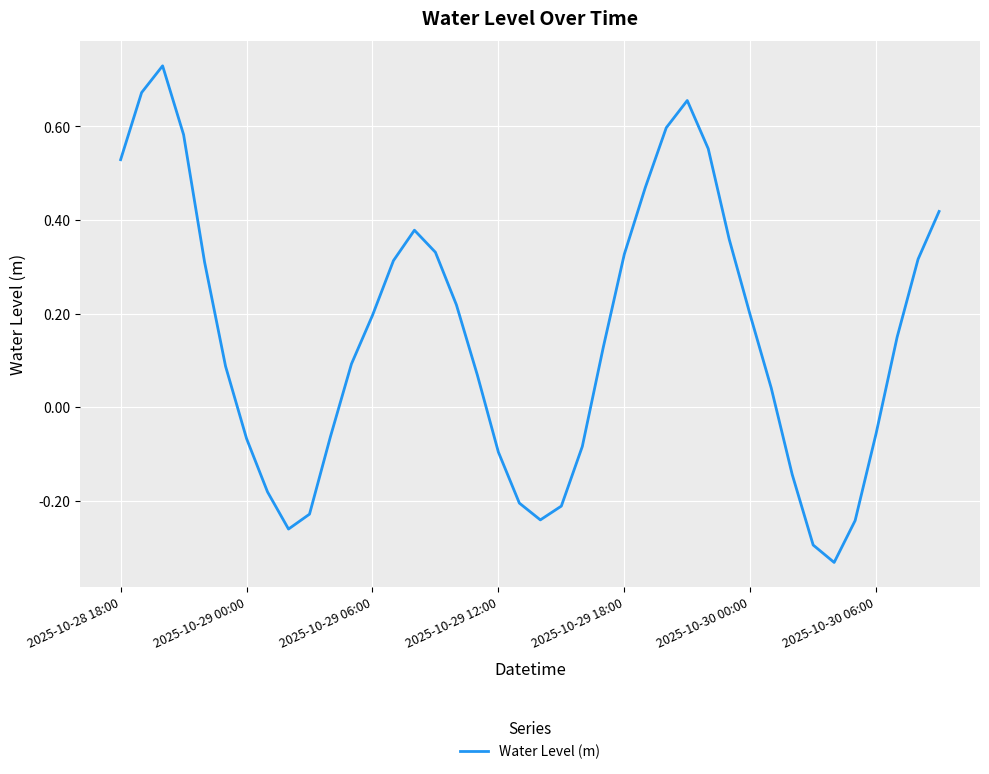

What is the difference between the maximum and minimum values?

1.1